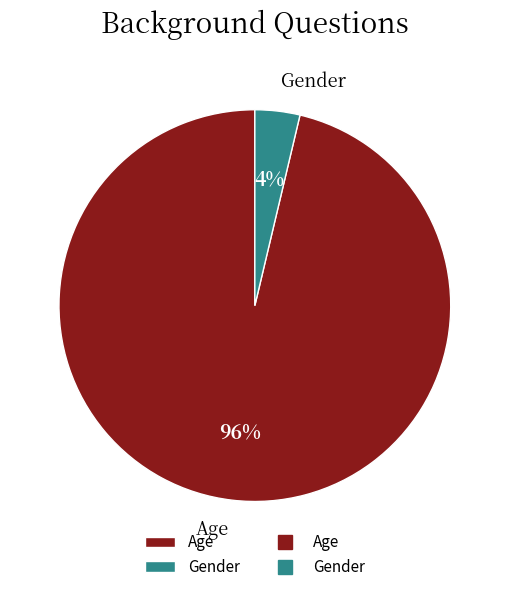

Between Age and Gender, which is larger?

Age